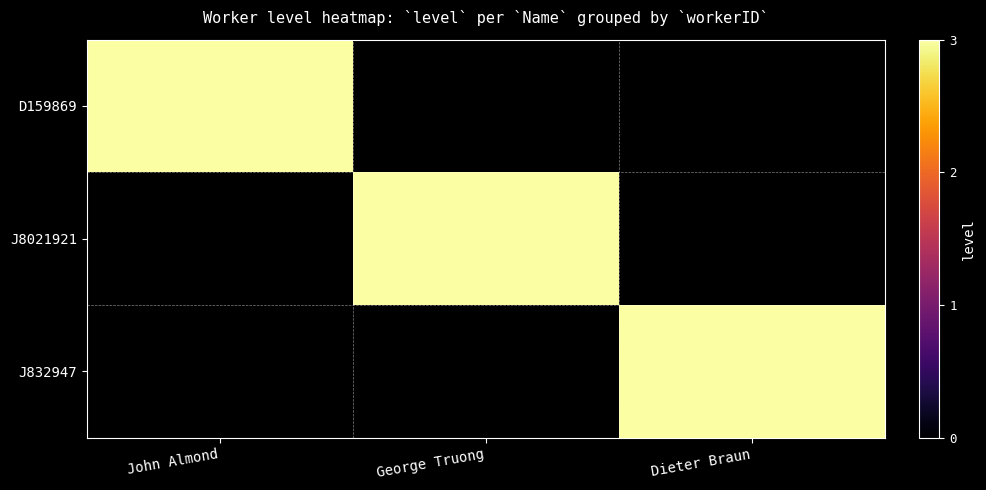

Reading left to right, extract all data points from this chart.

D159869: John Almond=3	George Truong=0	Dieter Braun=0
J8021921: John Almond=0	George Truong=3	Dieter Braun=0
J832947: John Almond=0	George Truong=0	Dieter Braun=3